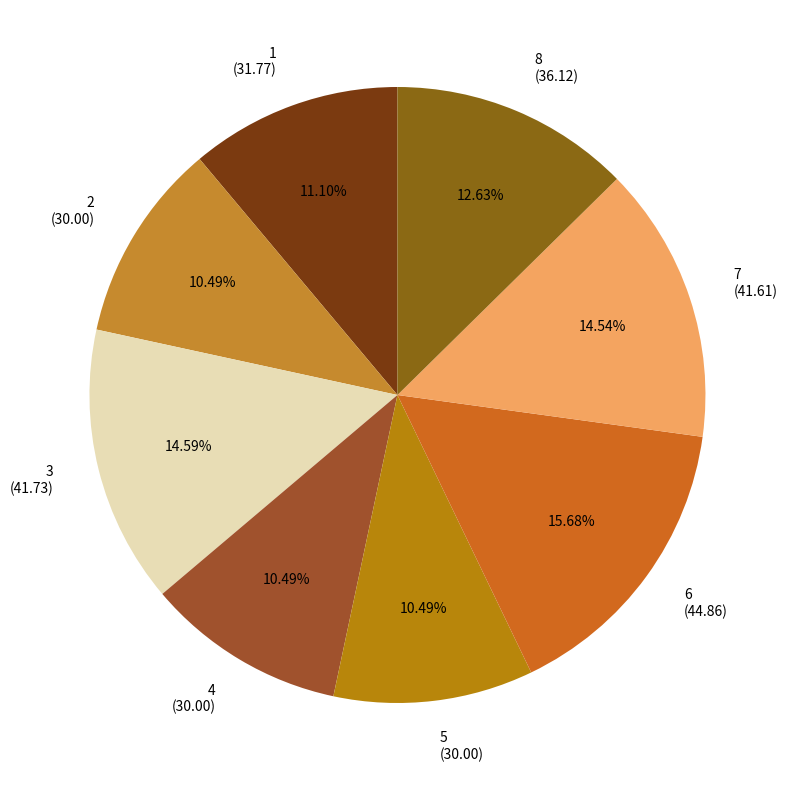

What is the total percentage of 5 and 7?

25.0%